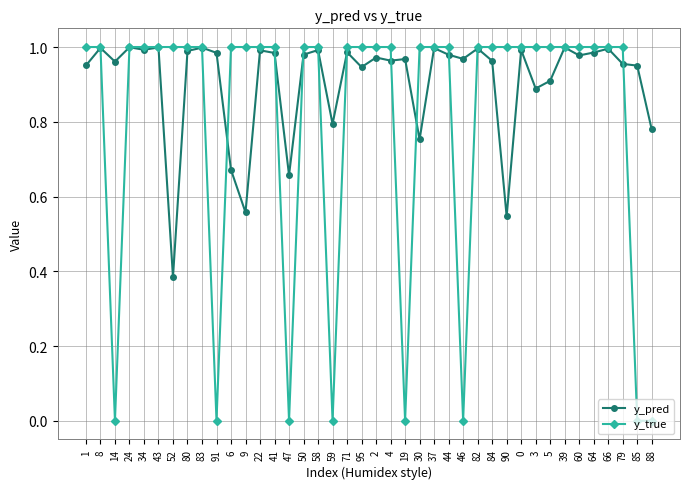

The y_pred series shows 0.9 at 95. True or false?

True